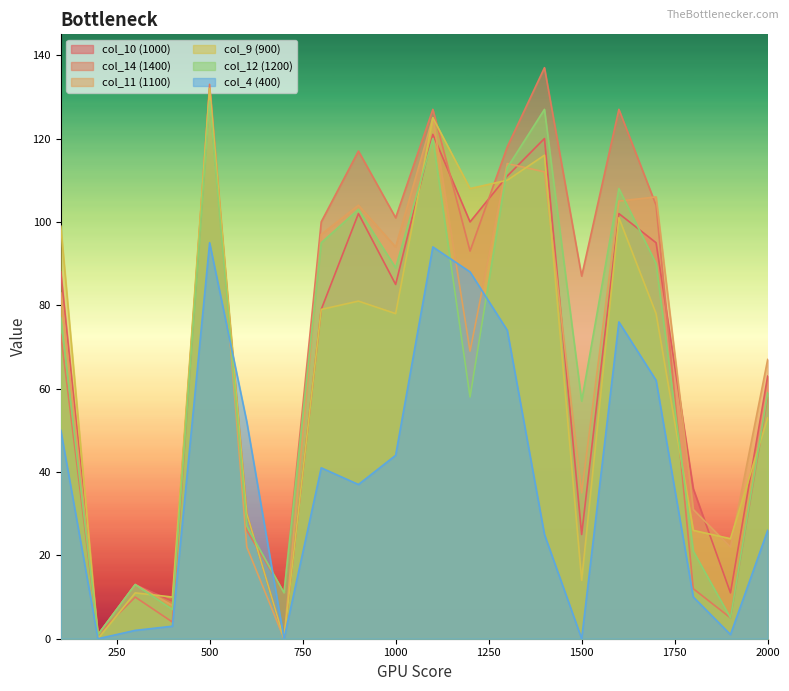

What is the spread (max minus min) of values at 500?

38